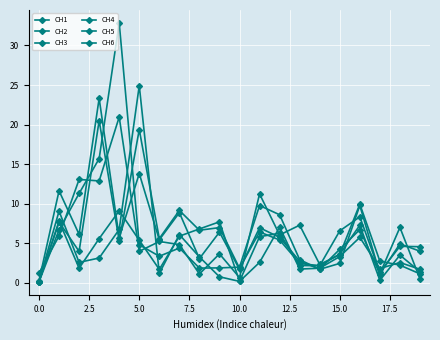

How many values in the CH3 series exceed 5?

10